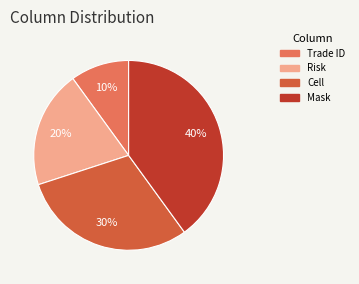

Between Risk and Cell, which is larger?

Cell